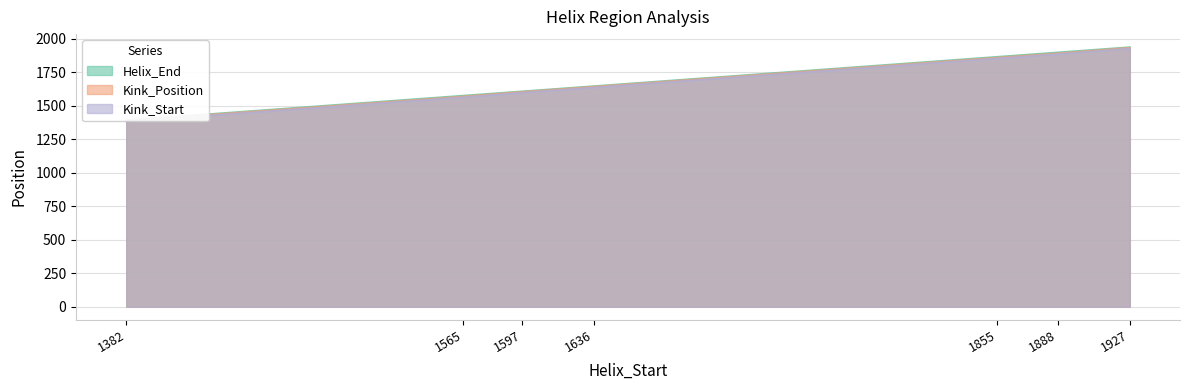

What is the sum of the Helix_End values at 1382 and 1927?

3333